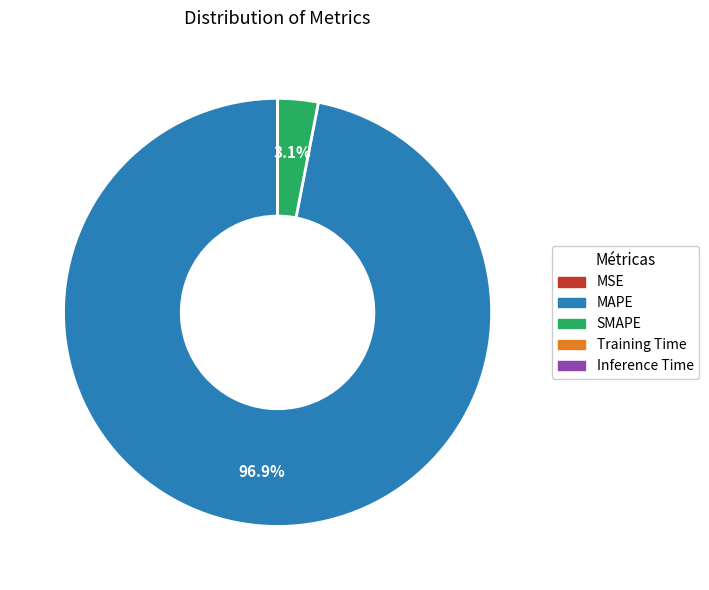

What is the largest slice in the pie chart?

MAPE